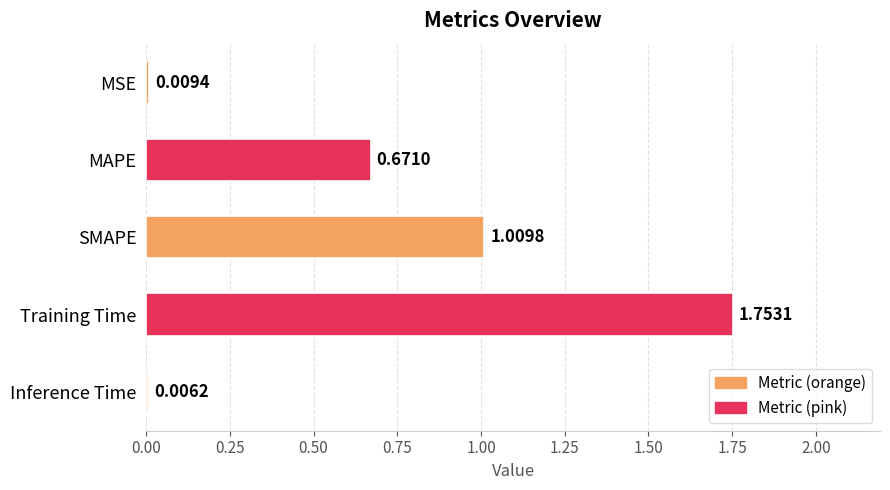

Which label corresponds to the largest value in the chart?

Training Time